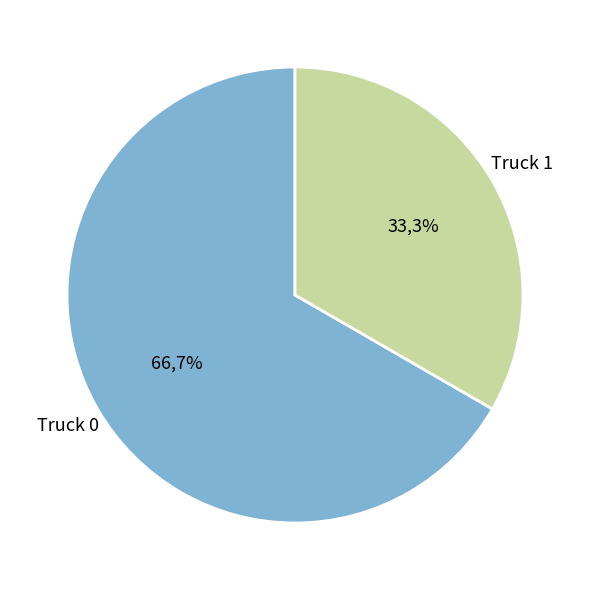

Rank the categories by value from highest to lowest.

Truck 0, Truck 1